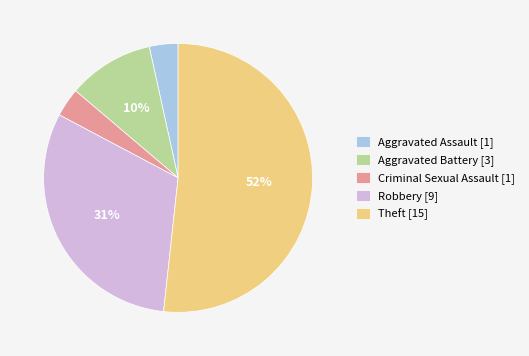

To the nearest percent, what is the average slice percentage?

20%